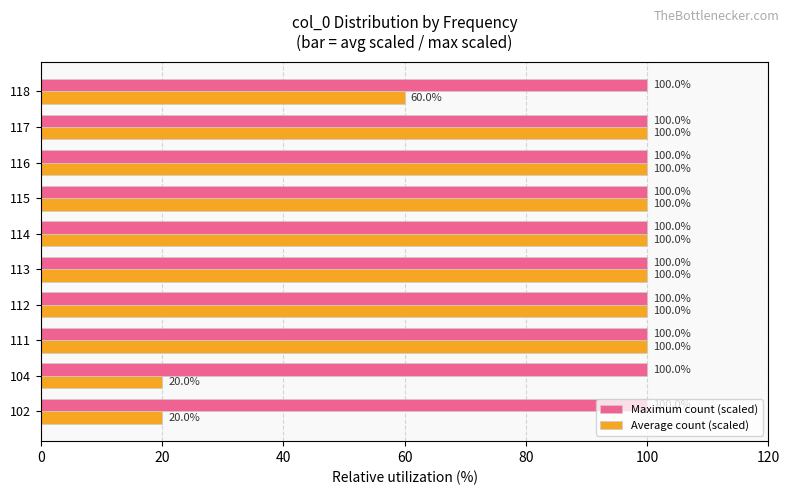

What is the difference between the maximum and second lowest values in the Average count (scaled) series?

80